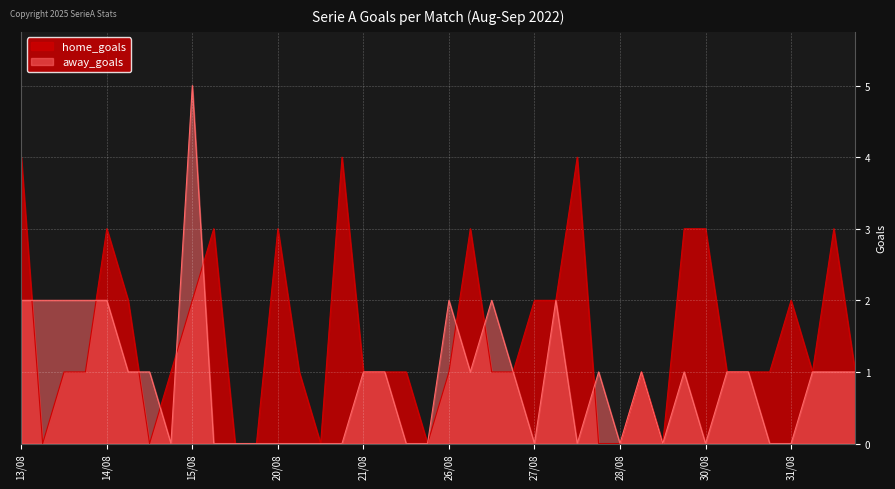

List the series in order of their overall mean, lowest first.

away_goals, home_goals